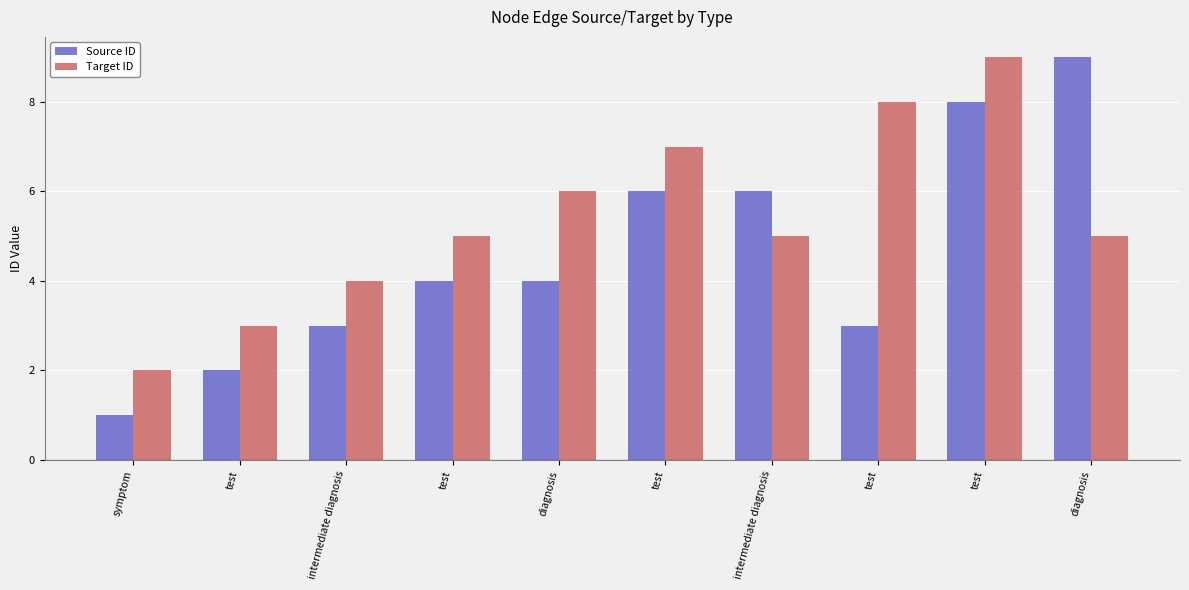

Rank the categories by Target ID value from highest to lowest.

test, test, test, diagnosis, test, intermediate diagnosis, diagnosis, intermediate diagnosis, test, symptom